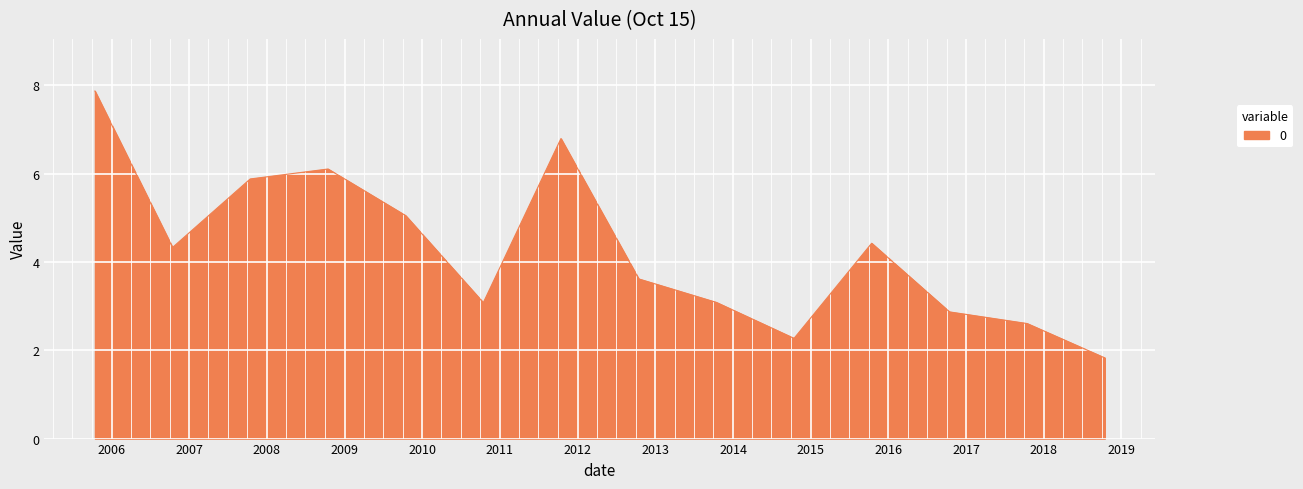

What is the greatest value displayed?

7.9